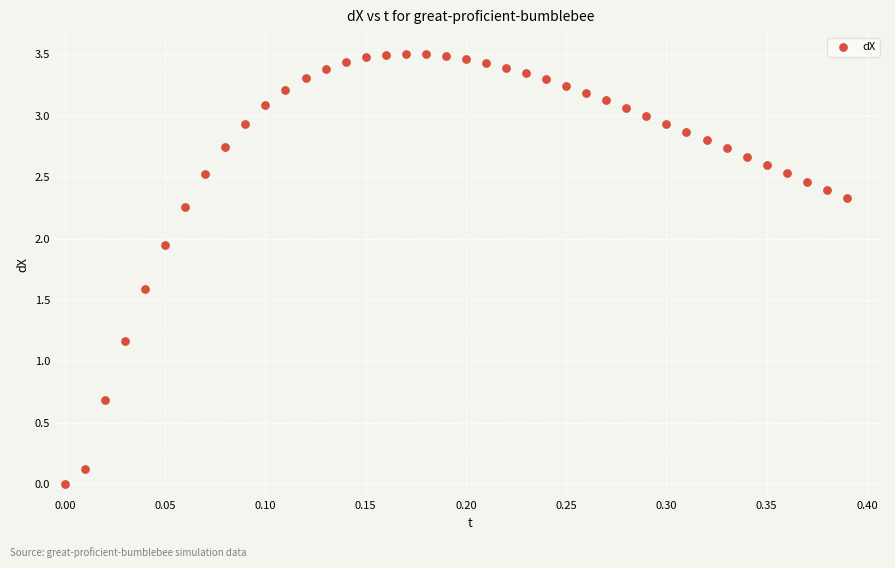

What Y value in the scatter plot is closest to 1?

1.2